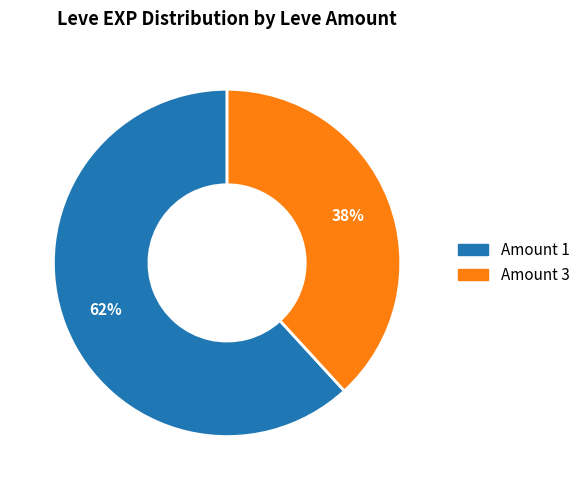

To the nearest percent, what is the average slice percentage?

50%